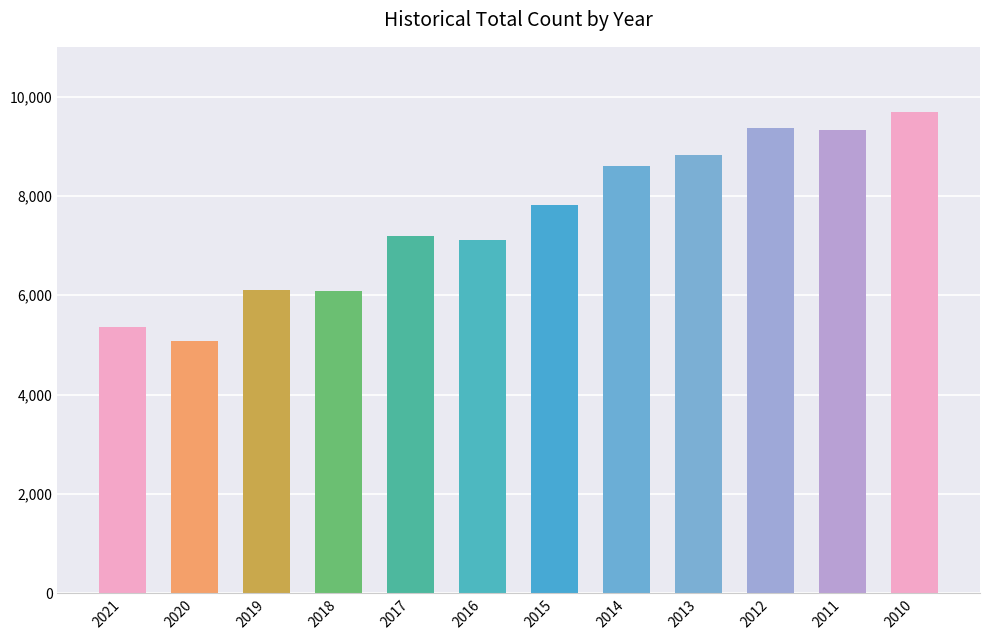

What is the ratio of the value at 2018 to the value at 2015?

0.8